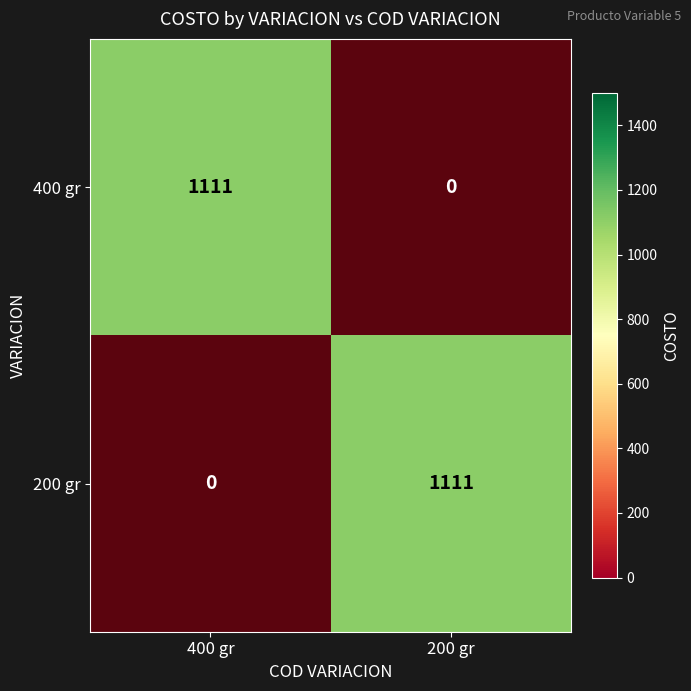

Is it true that 200 gr equals 1 at 200 gr?

False